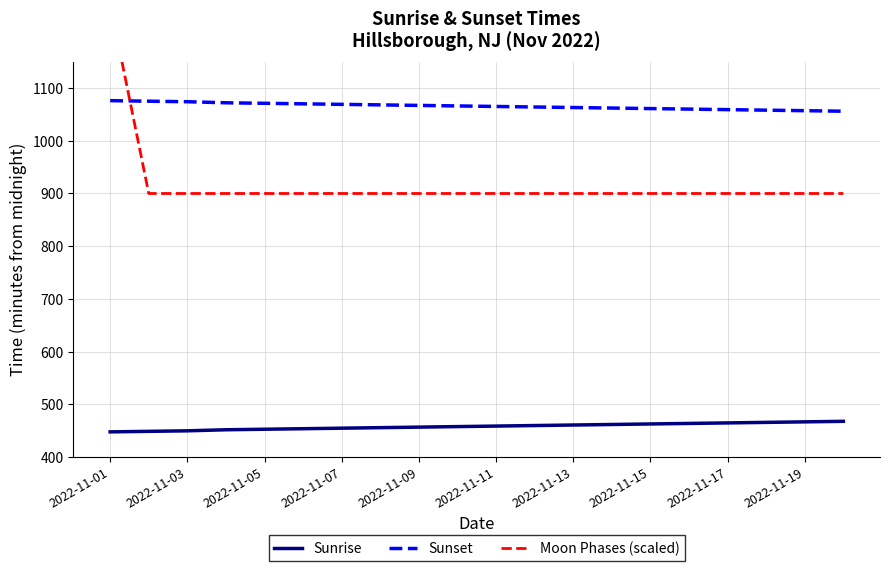

What are all the series names shown in the legend?

Sunrise, Sunset, Moon Phases (scaled)